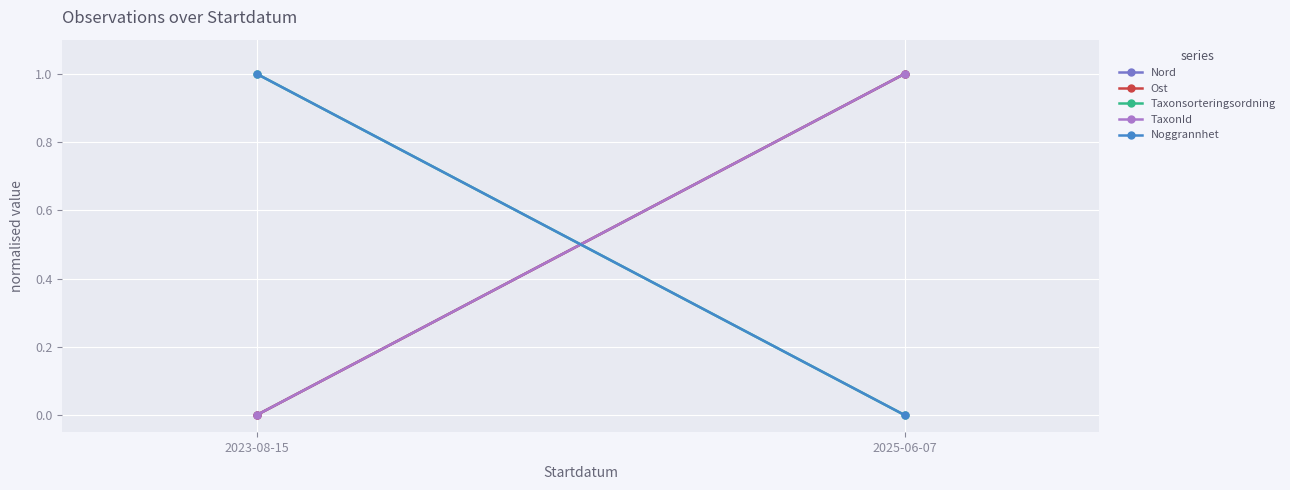

How many data points in TaxonId are less than 1?

1